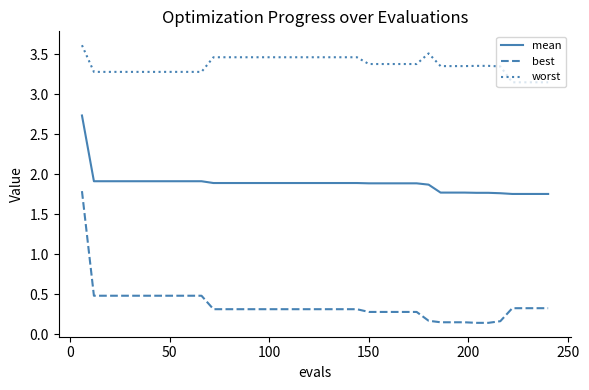

Which series has the largest total across all categories?

worst